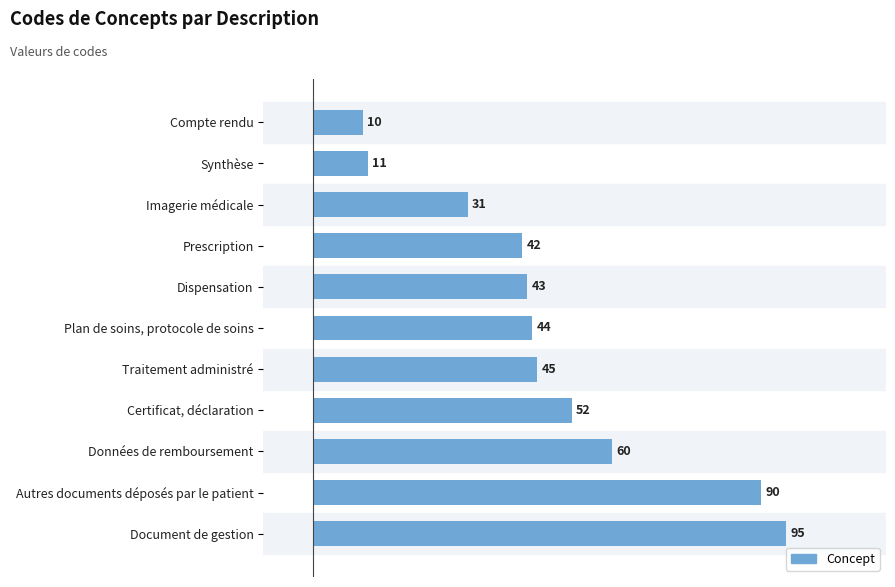

True or false: the data shows 4 at Synthèse.

False